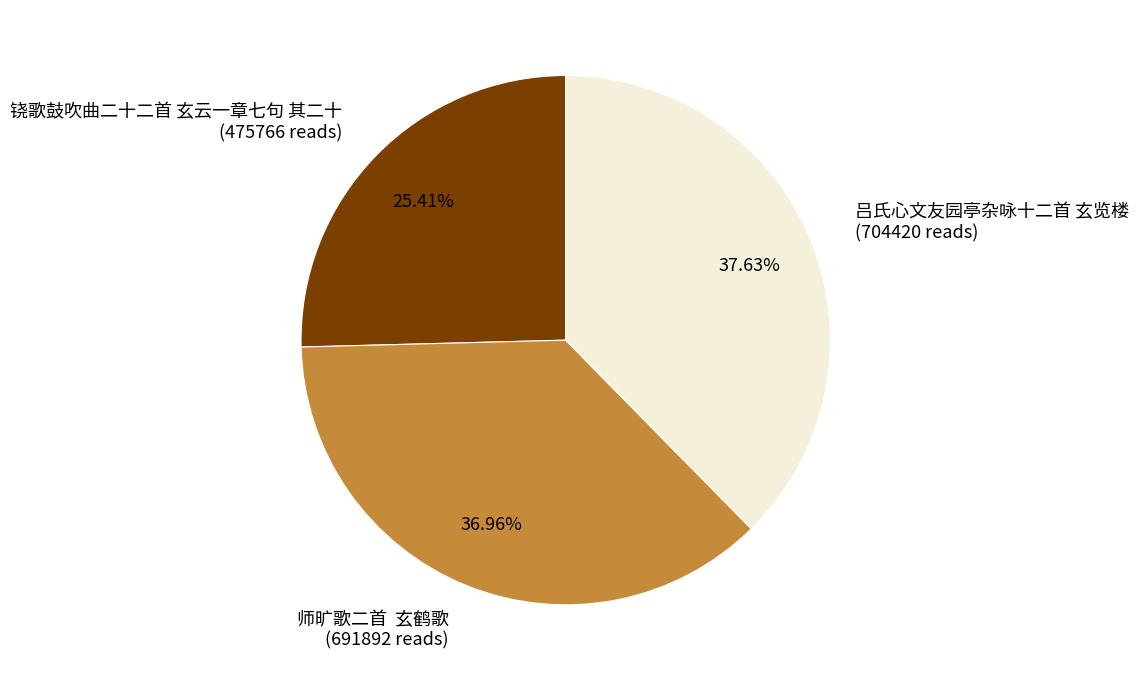

Is the sum of 吕氏心文友园亭杂咏十二首 玄览楼 (704420 reads) and 铙歌鼓吹曲二十二首 玄云一章七句 其二十 (475766 reads) greater than half?

Yes